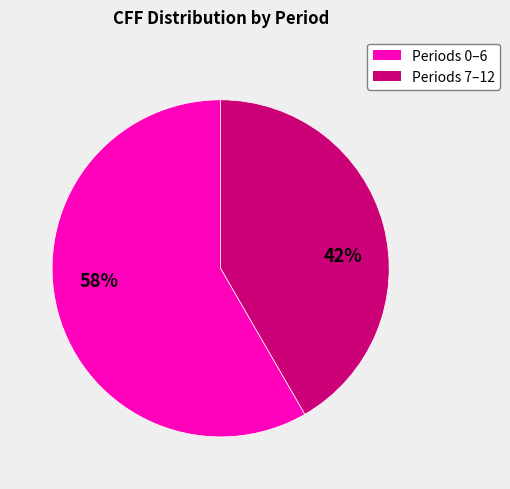

Does any single category account for the majority?

Yes